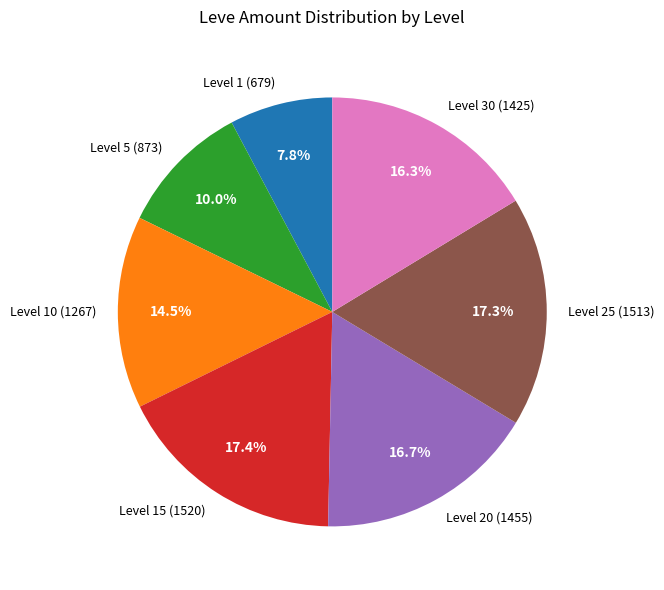

Is there a majority slice in this chart?

No